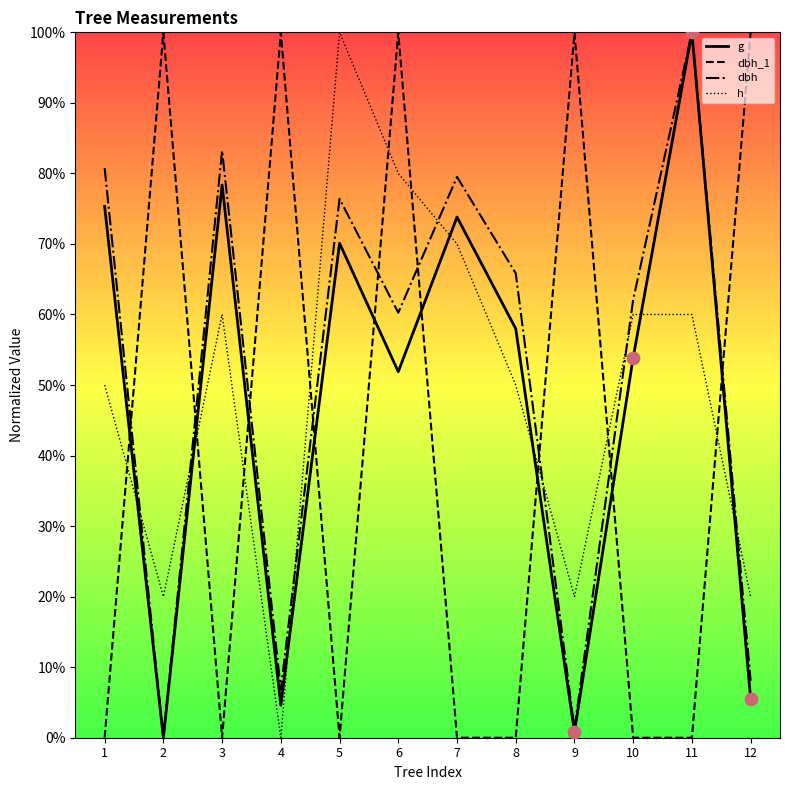

What are all the series names shown in the legend?

g, dbh_1, dbh, h